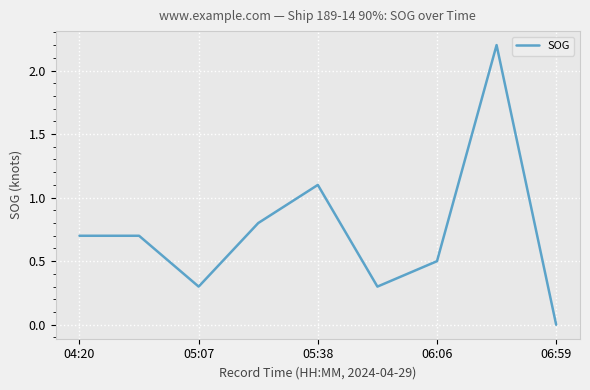

Reading right to left, what are all the values shown in this chart?

0.0	2.2	0.5	0.3	1.1	0.8	0.3	0.7	0.7